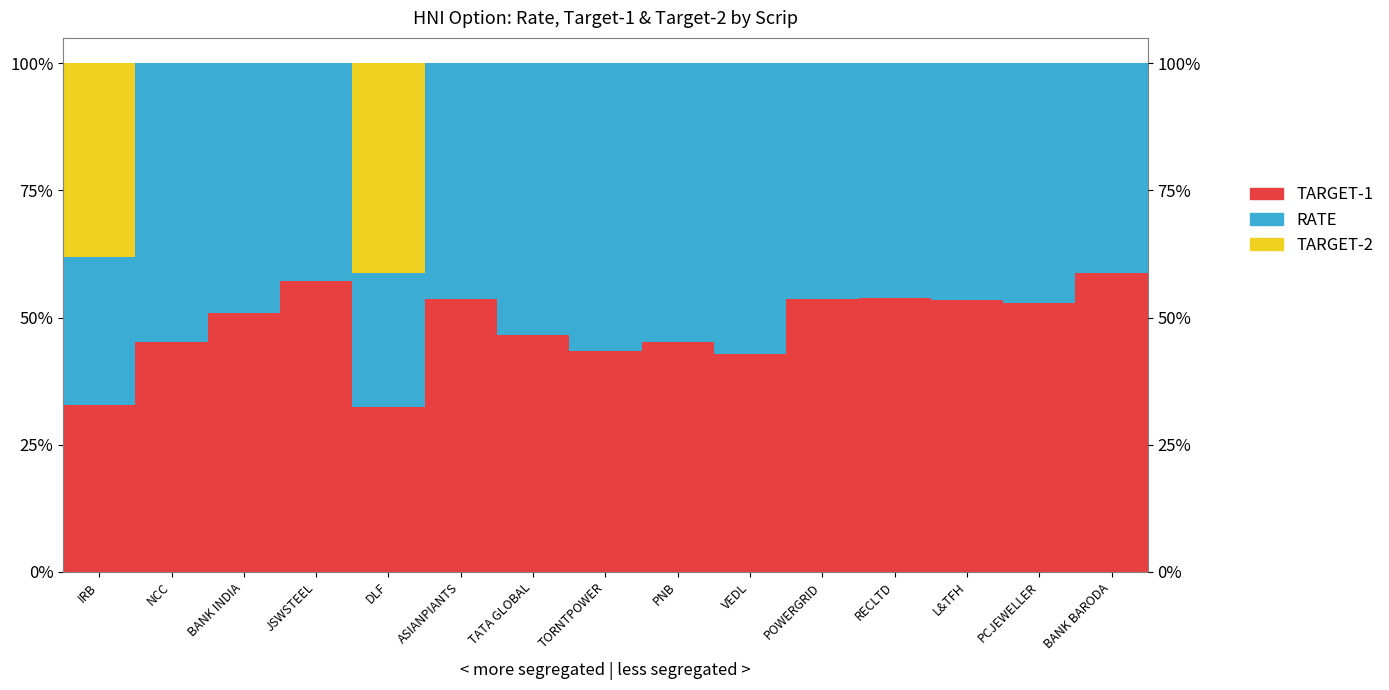

Which series has the largest range (max minus min)?

TARGET-2